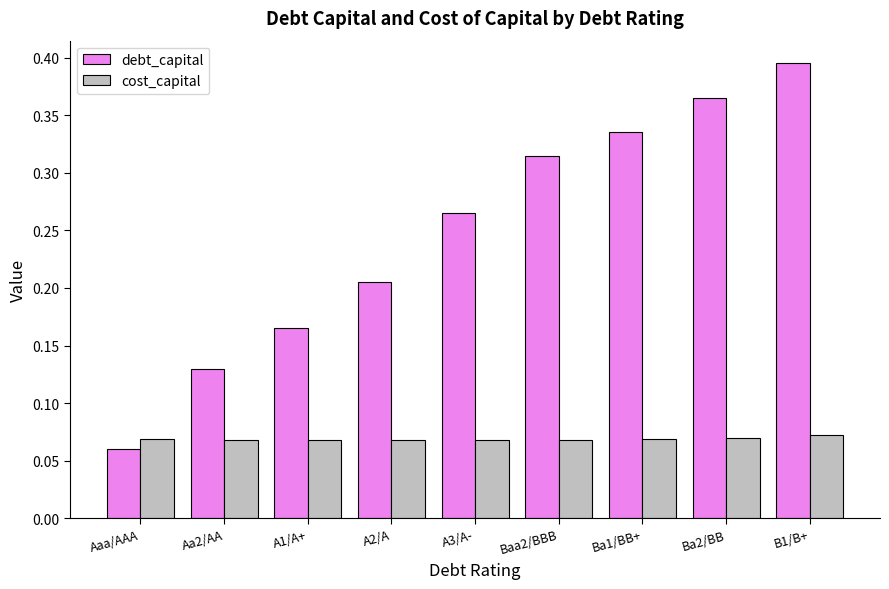

Rank the categories by debt_capital value from highest to lowest.

B1/B+, Ba2/BB, Ba1/BB+, Baa2/BBB, A3/A-, A2/A, A1/A+, Aa2/AA, Aaa/AAA